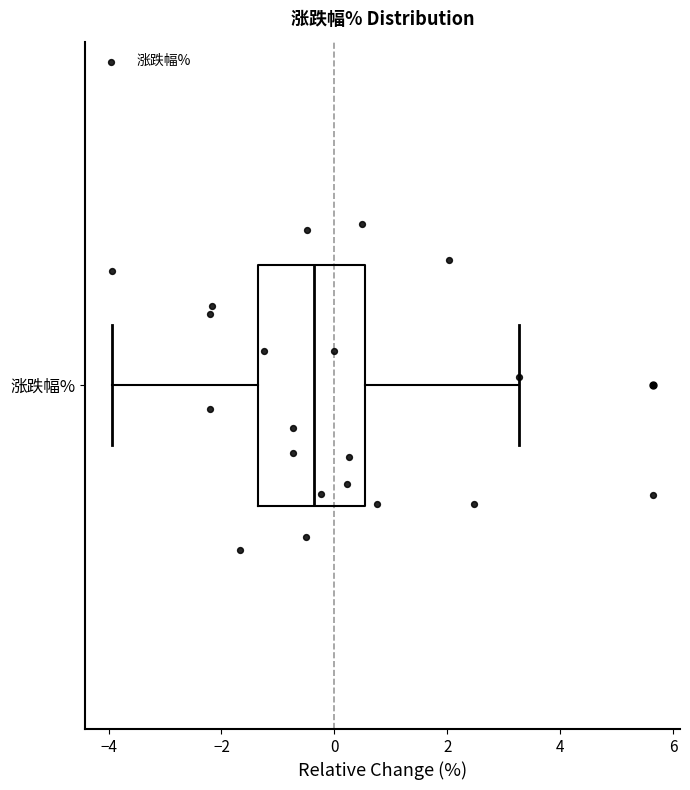

Where is the right edge of the box for 涨跌幅% on the x-axis? The values are not printed on the chart, so give them approximately, as read against the axis.

0.6